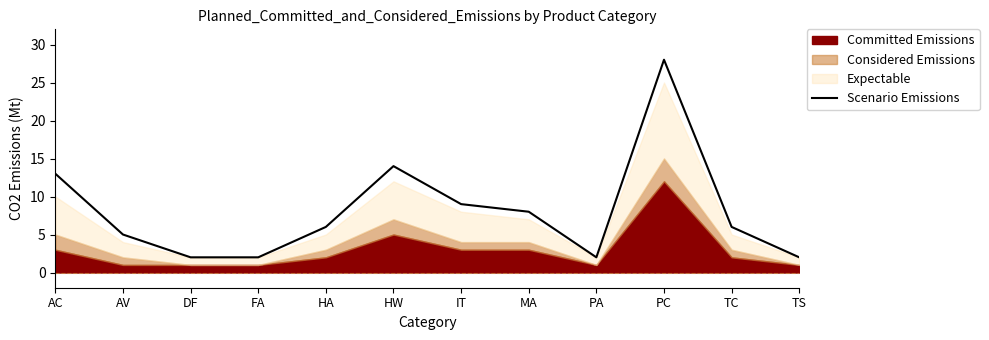

What is the maximum value shown in the chart?

28